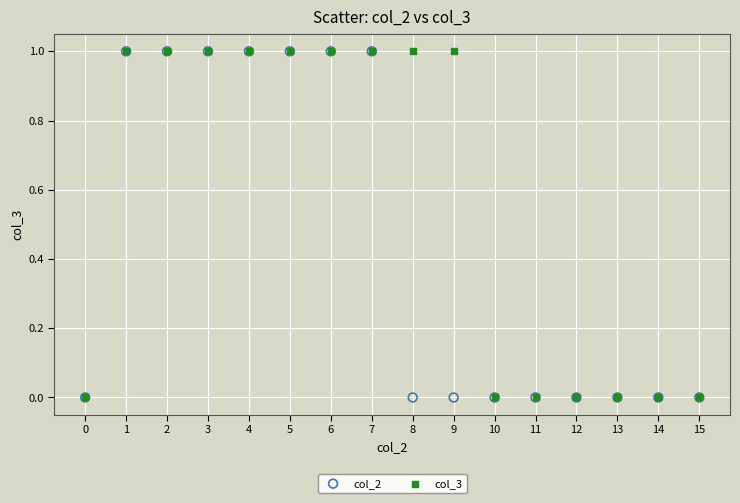

What are all the series names shown in the legend?

col_2, col_3